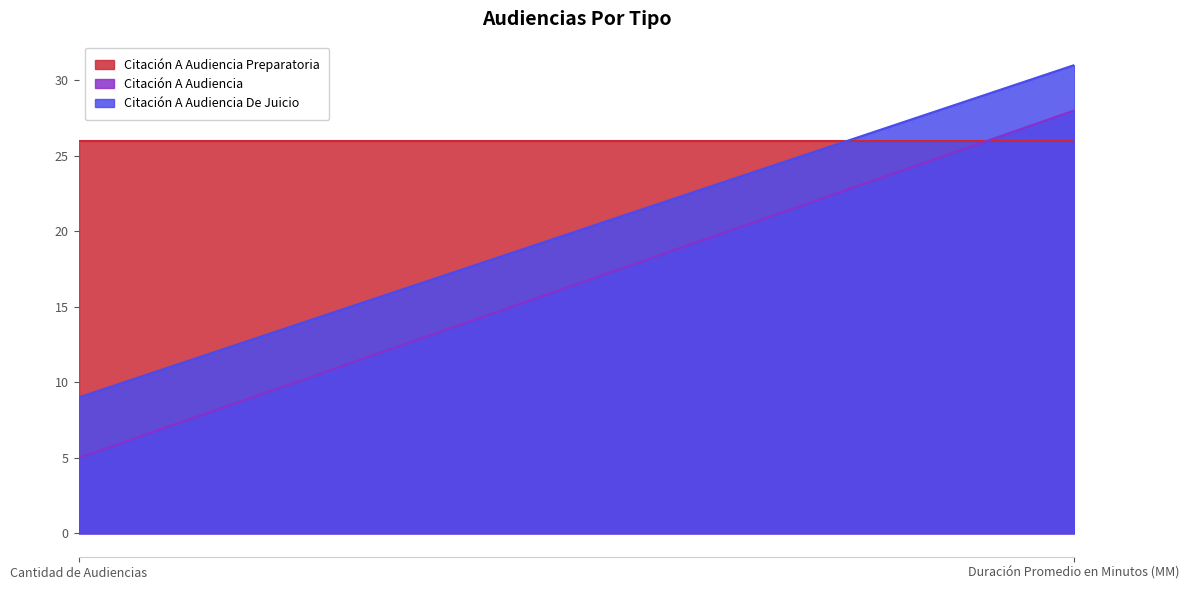

Where is Citación A Audiencia nearest to the value 16?

Cantidad de Audiencias